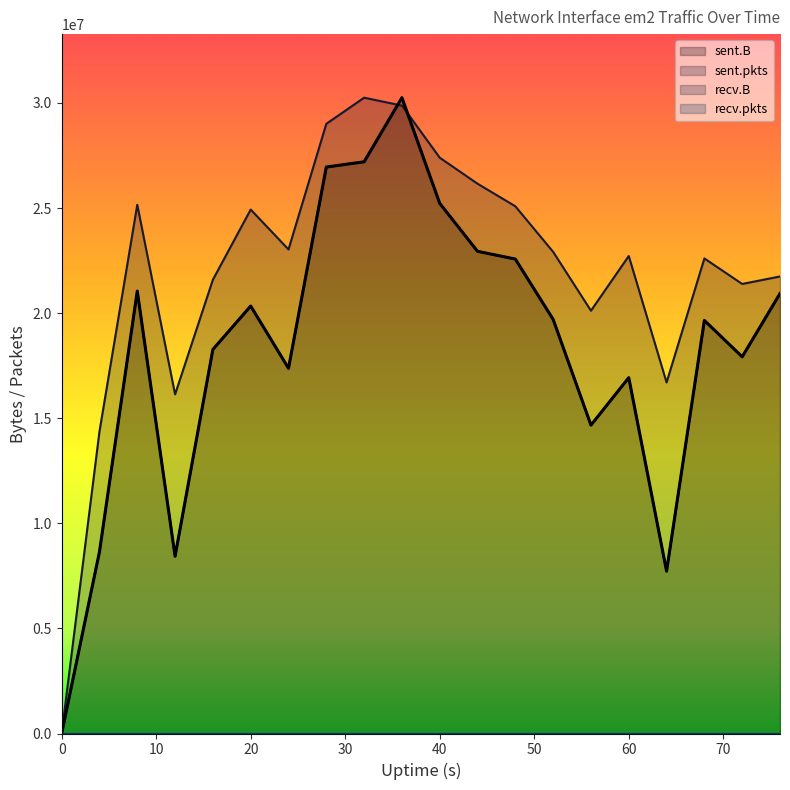

How many data points in sent.pkts are above 22912658?

10